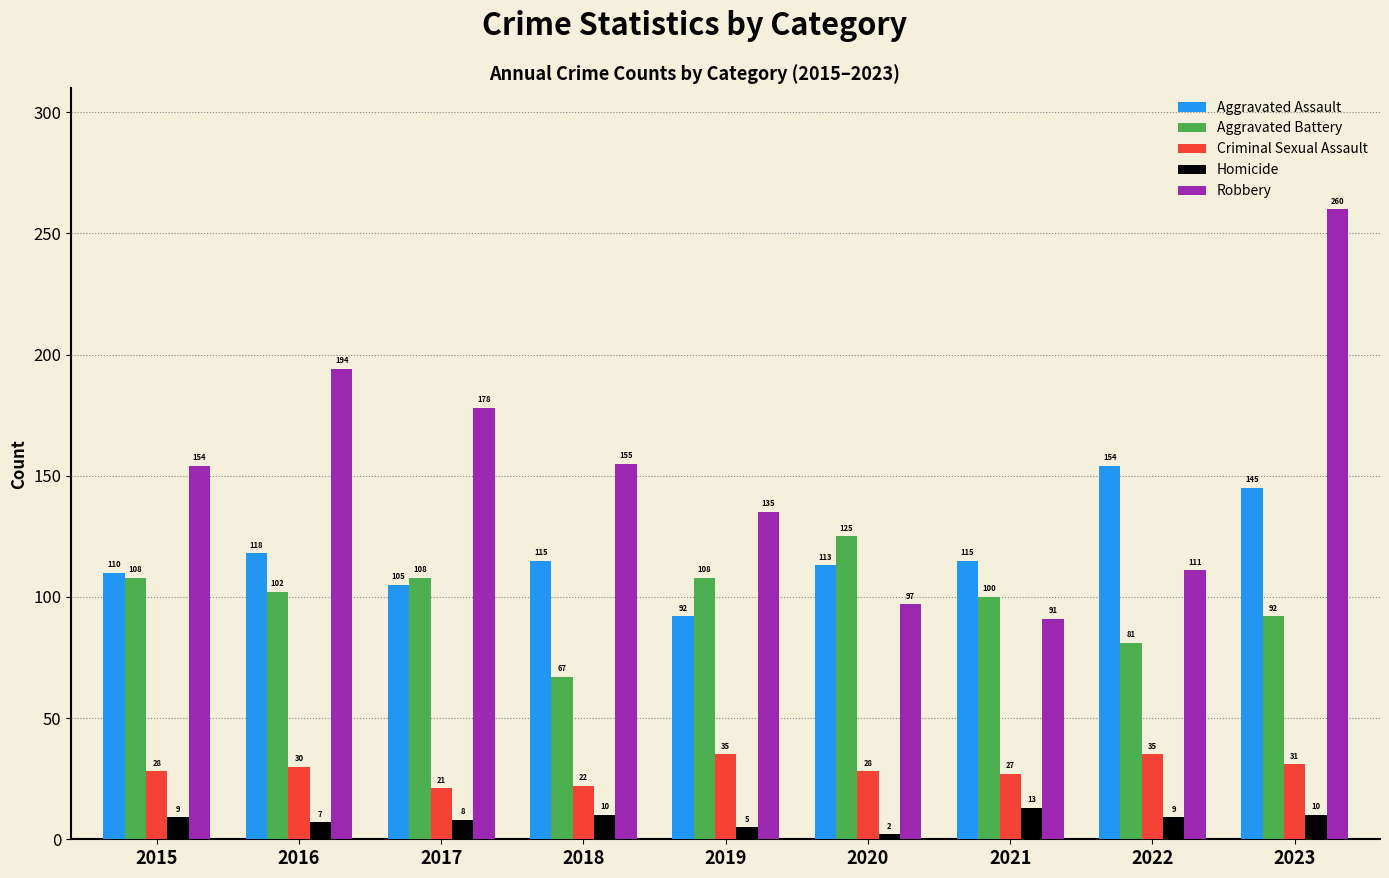

What is the difference between the maximum and second lowest values in the Aggravated Battery series?

44